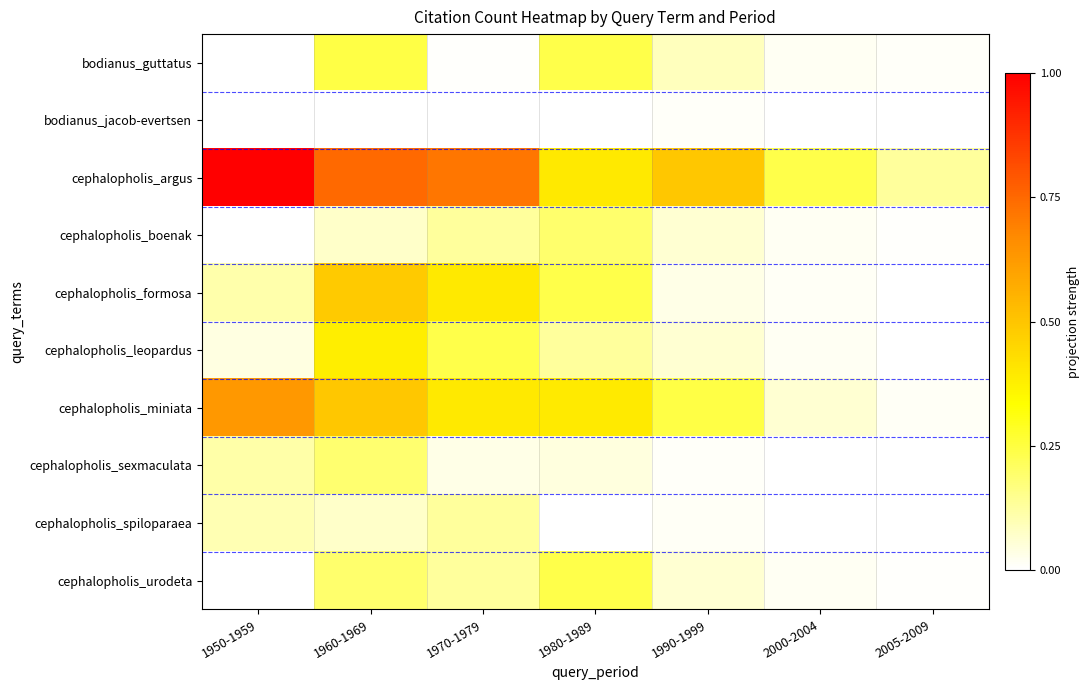

What is the total value across all series at 1950-1959?

2.0